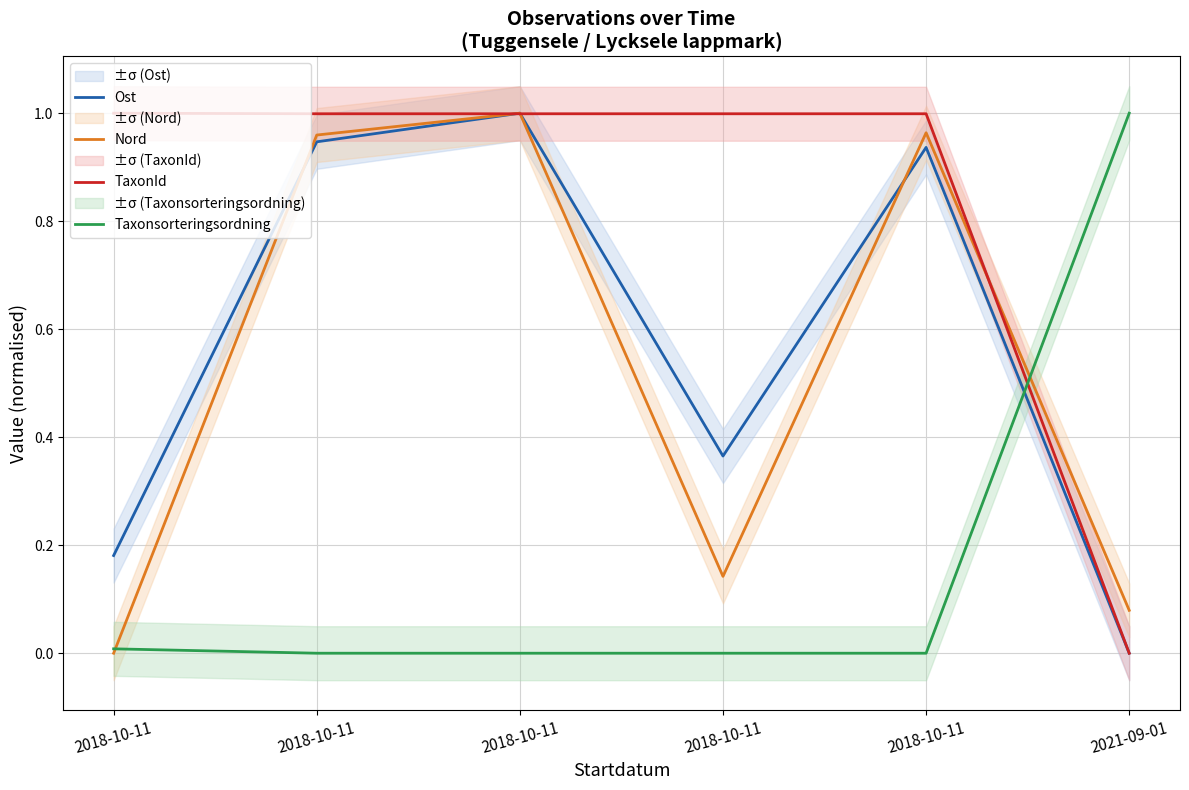

Reading left to right, list all the values displayed in this chart.

Ost: 2018-10-11=0.2	2018-10-11=0.9	2018-10-11=1.0	2018-10-11=0.4	2018-10-11=0.9	2021-09-01=0.0
Nord: 2018-10-11=0.0	2018-10-11=1.0	2018-10-11=1.0	2018-10-11=0.1	2018-10-11=1.0	2021-09-01=0.1
TaxonId: 2018-10-11=1.0	2018-10-11=1.0	2018-10-11=1.0	2018-10-11=1.0	2018-10-11=1.0	2021-09-01=0.0
Taxonsorteringsordning: 2018-10-11=0.0	2018-10-11=0.0	2018-10-11=0.0	2018-10-11=0.0	2018-10-11=0.0	2021-09-01=1.0